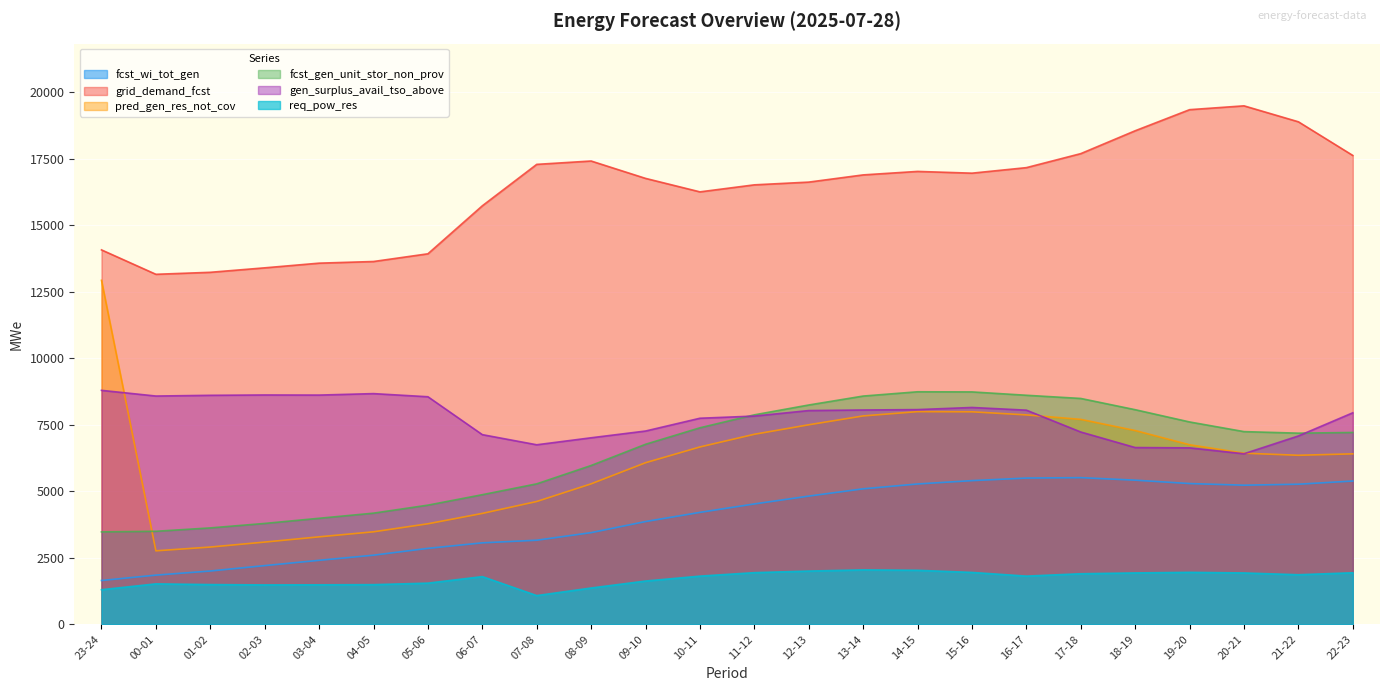

What is the average value of the req_pow_res series?

1722